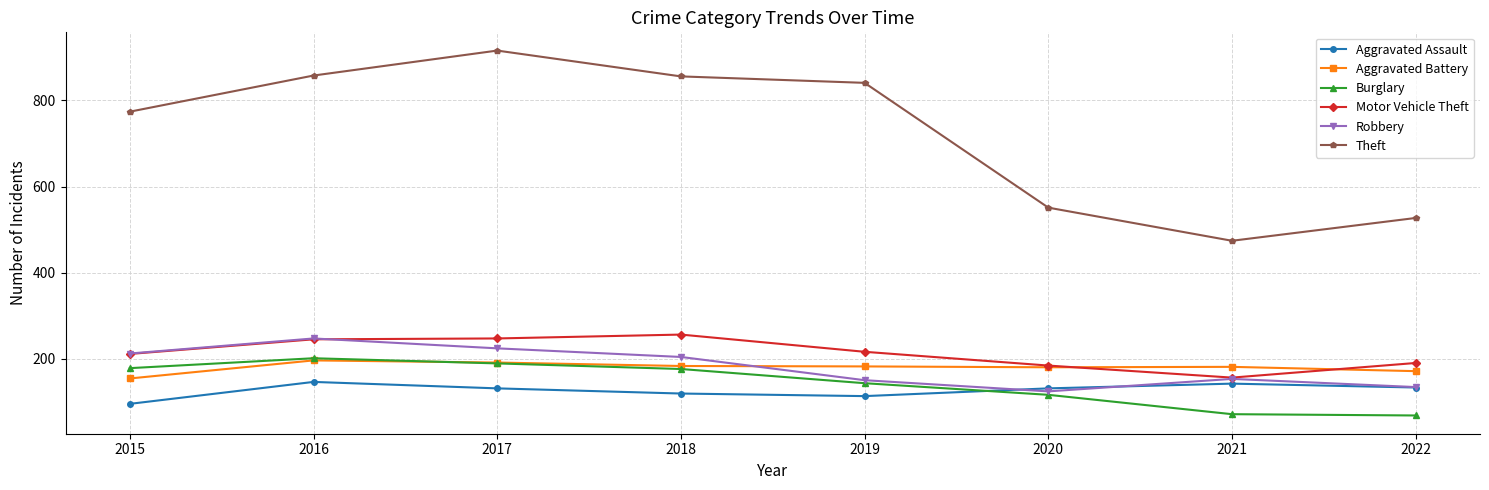

What is the value of the Theft point at the 1st from the left?

774